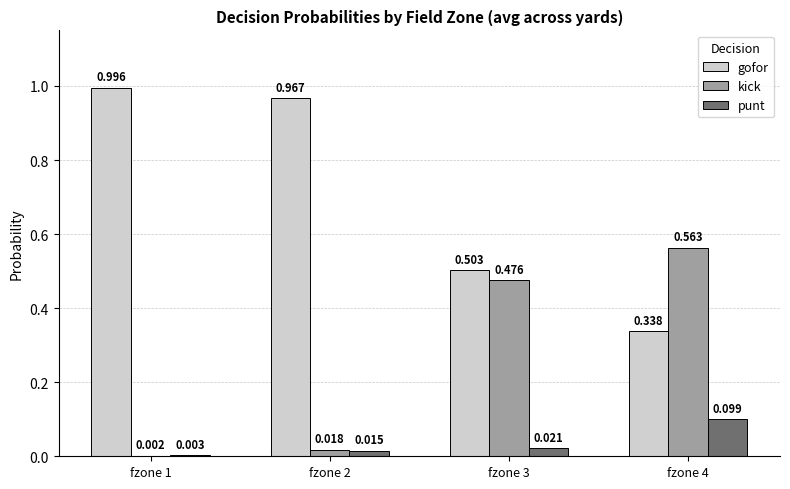

Which series has the largest total across all categories?

gofor